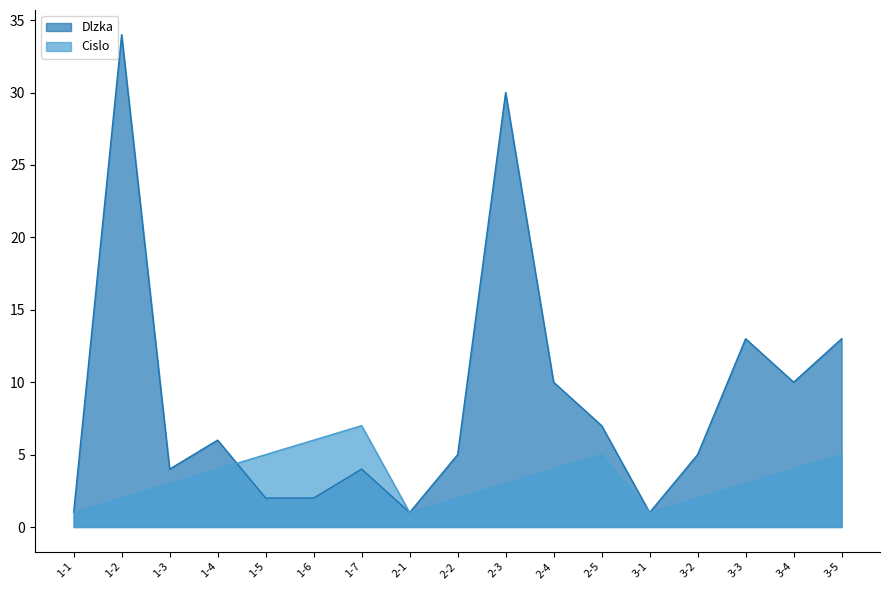

True or false: Dlzka has more than 2 interior local peaks.

True